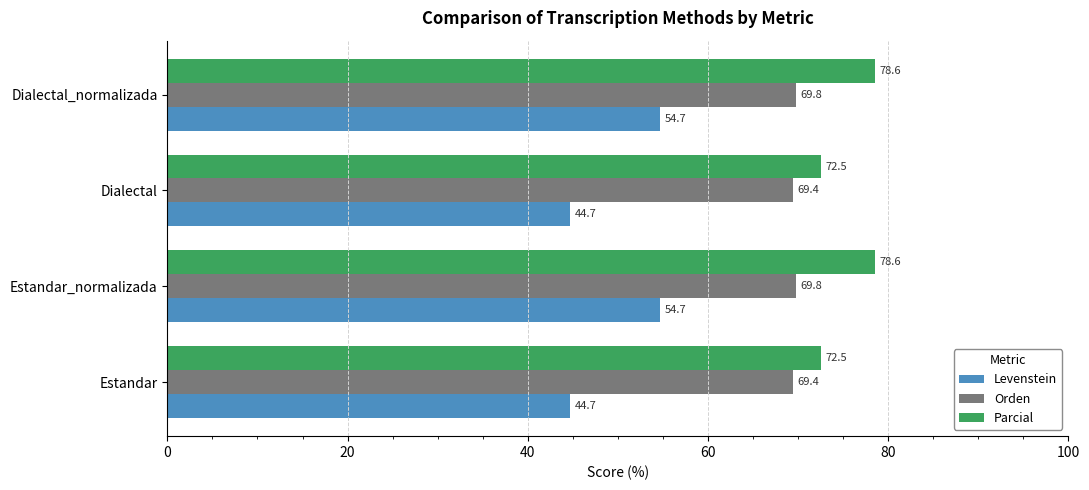

At how many categories does at least one series exceed 48?

4